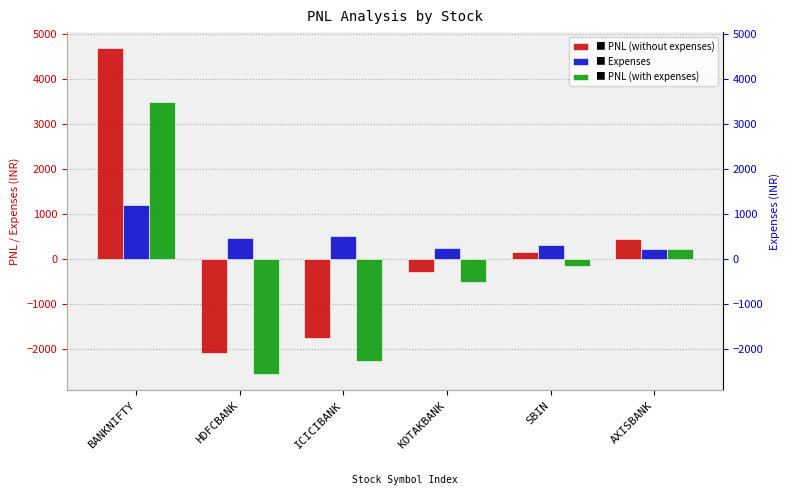

What is the minimum value for PNL (without expenses)?

-2090.0